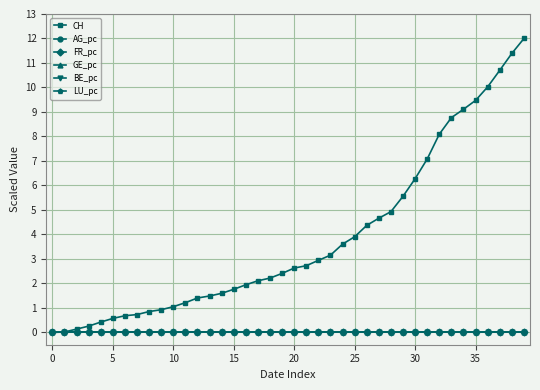

Which series has the largest total across all categories?

CH